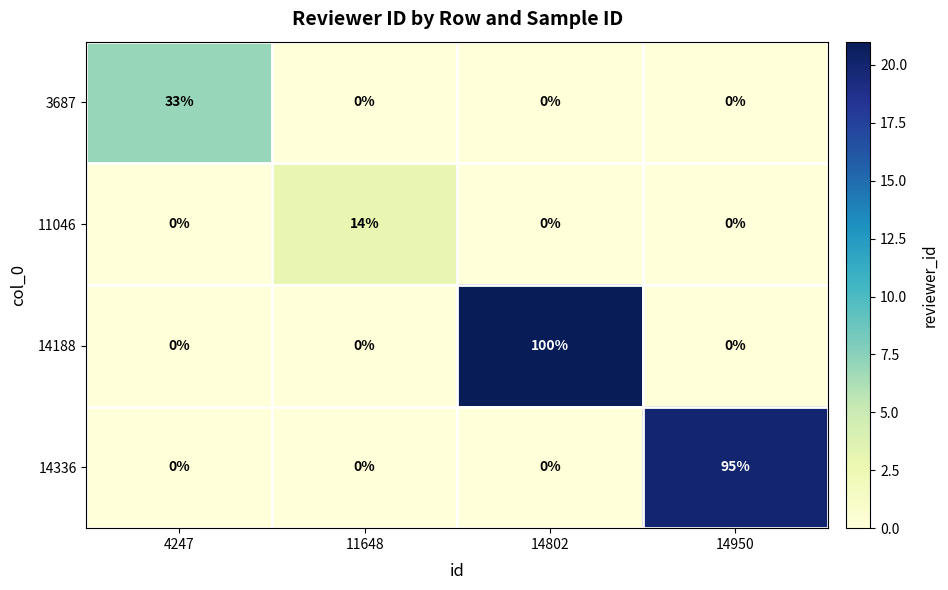

True or false: 14188 has a value of 0 at 4247.

True